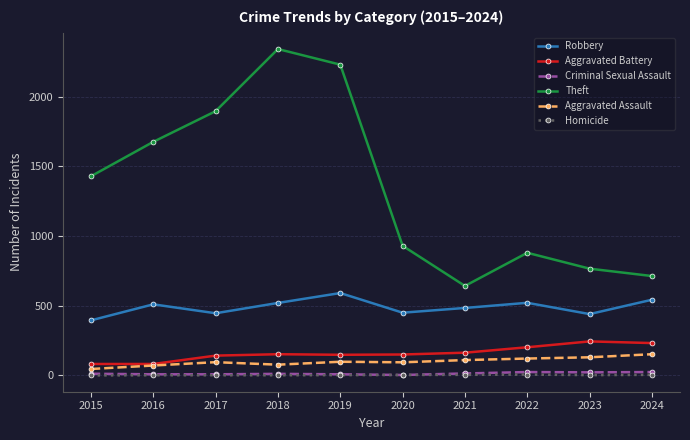

What is the maximum value shown in the chart?

2342